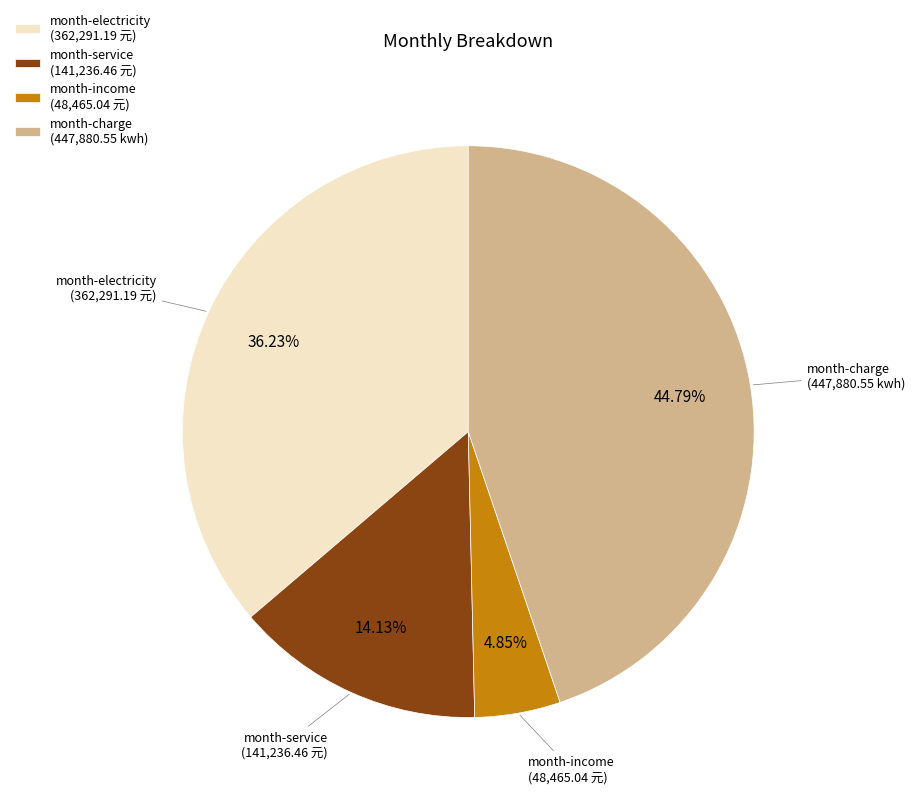

What percentage is the month-service slice, to the nearest percent?

14%